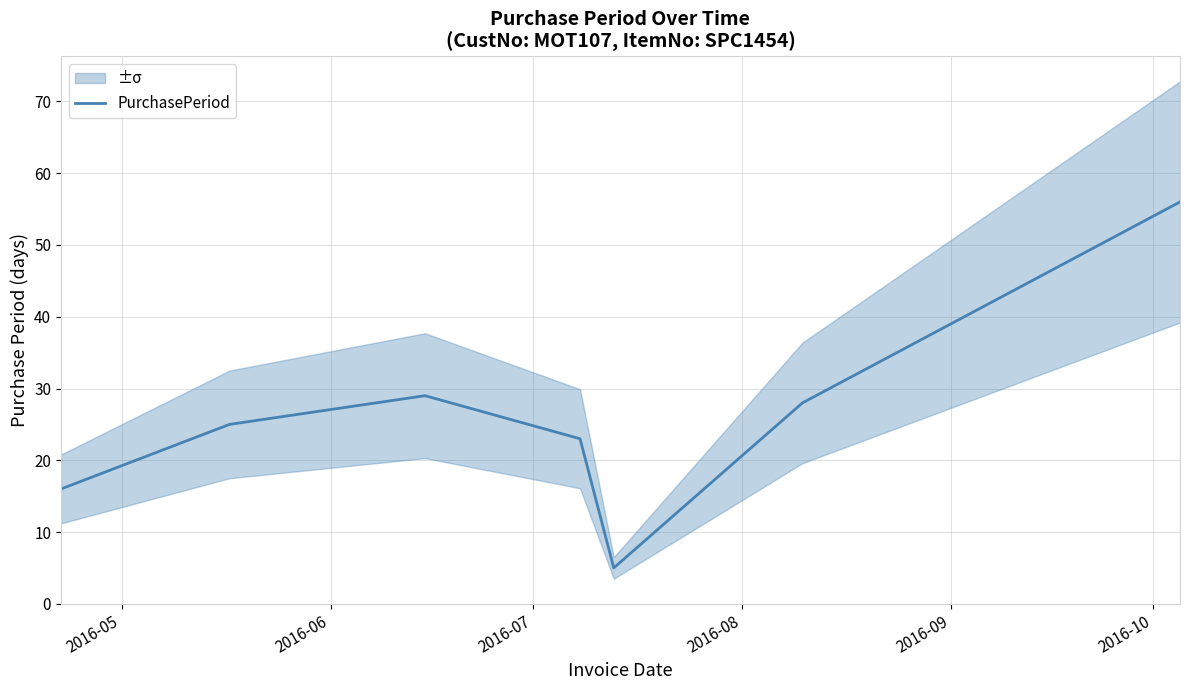

What is the difference between the second highest and minimum values?

24